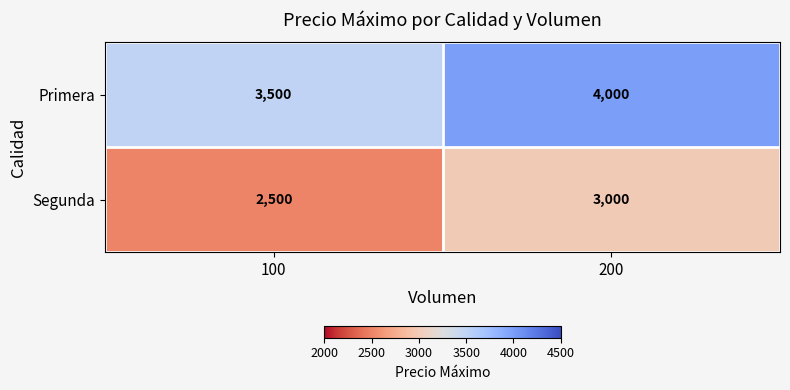

Which series has the largest total across all categories?

Primera